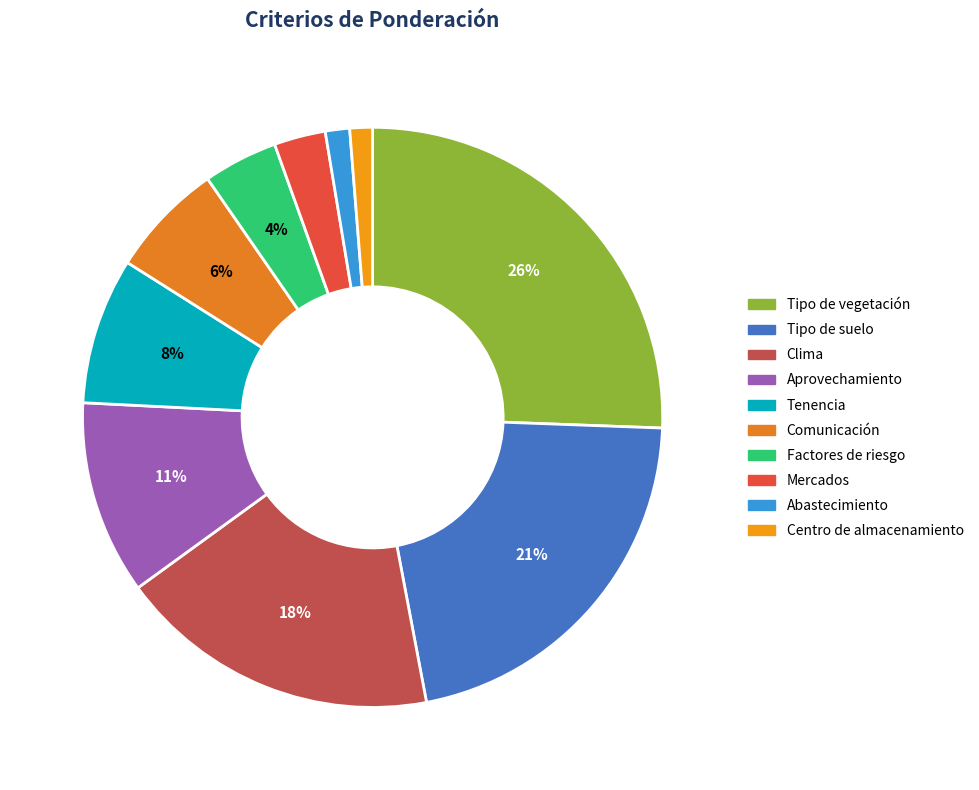

To the nearest percent, what percentage of the pie is Centro de almacenamiento?

1%